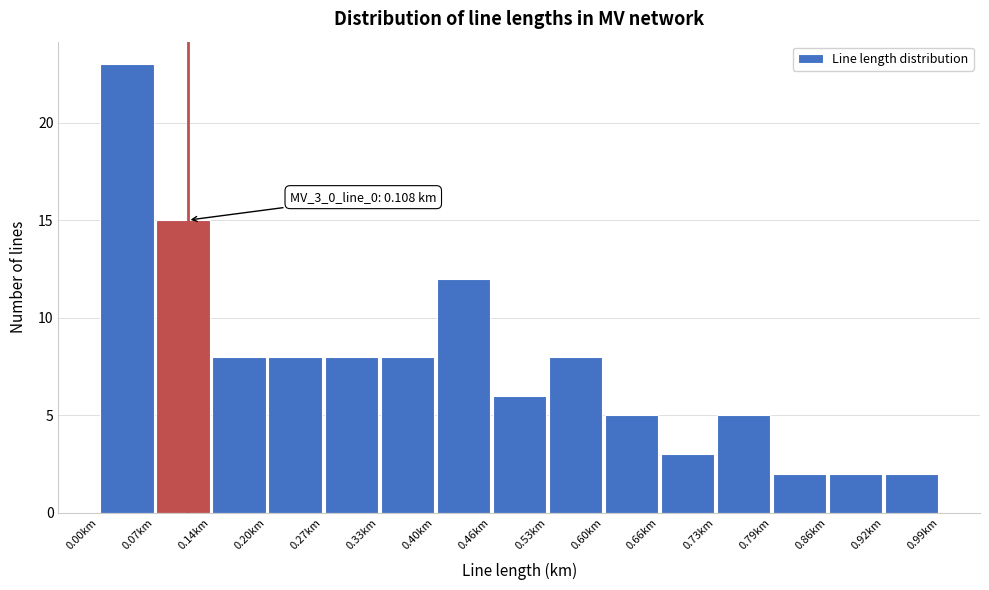

Which range on the x-axis has the tallest bar?

0.00 to 0.07